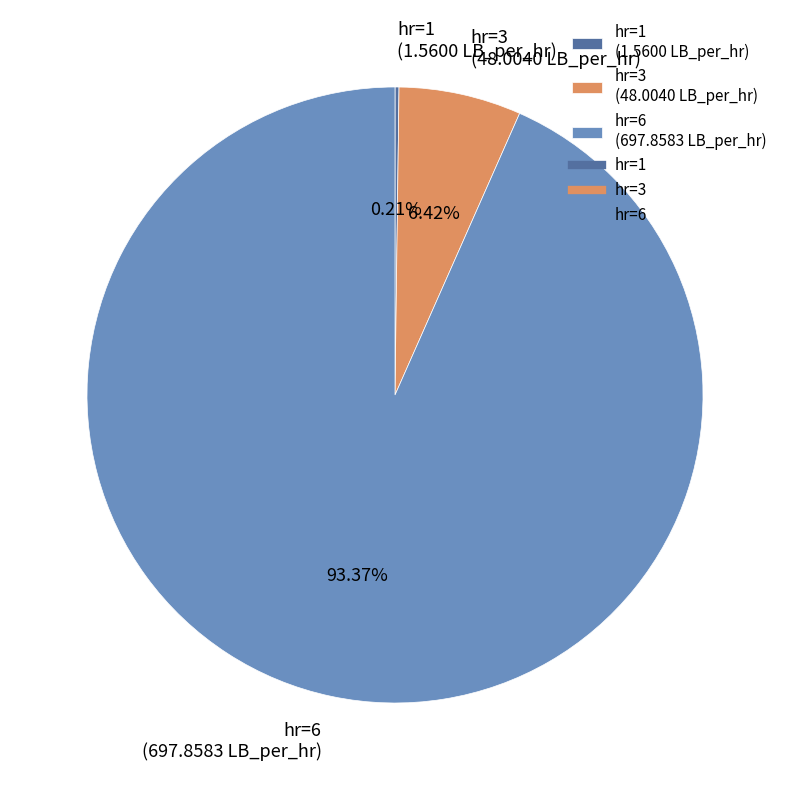

Combined, do hr=3 (48.0040 LB_per_hr) and hr=6 (697.8583 LB_per_hr) account for over 50%?

Yes